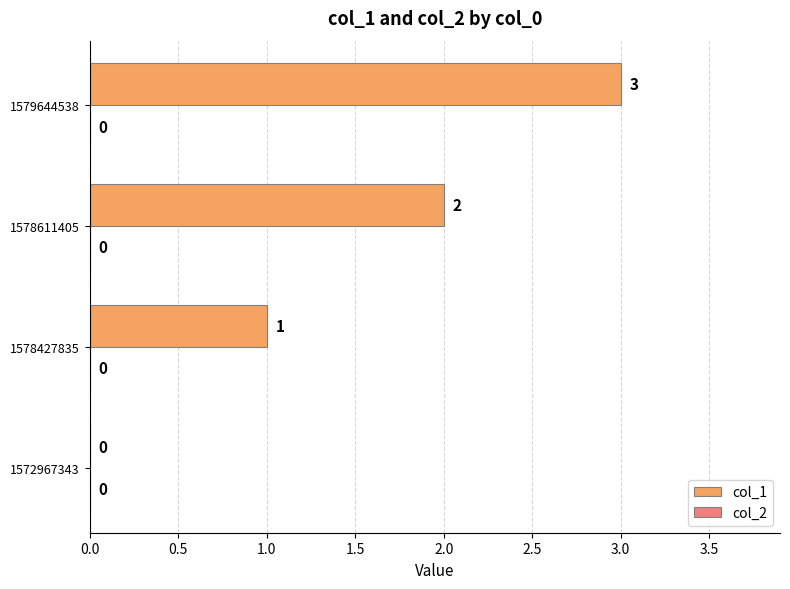

The chart shows a value of 3 at 1579644538. True or false?

True